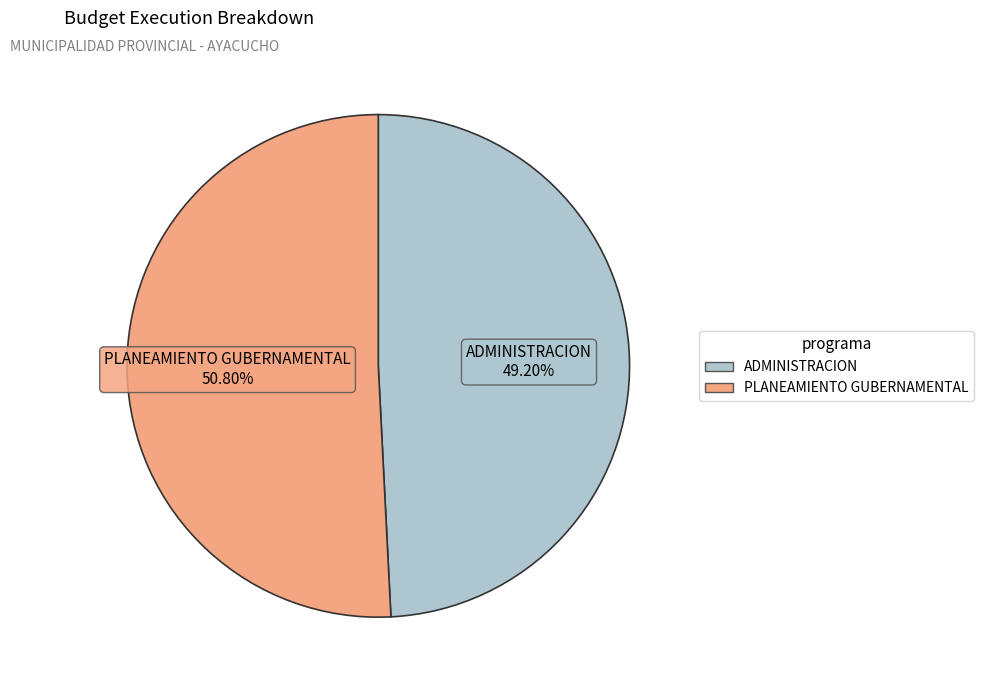

Is there any slice that represents more than half of the pie?

Yes